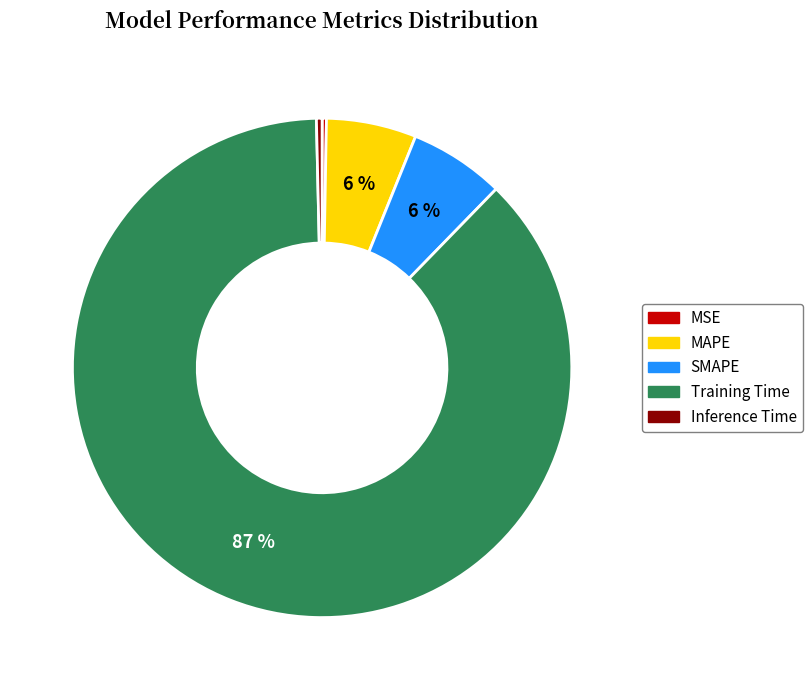

To the nearest percent, what is the average slice percentage?

20%